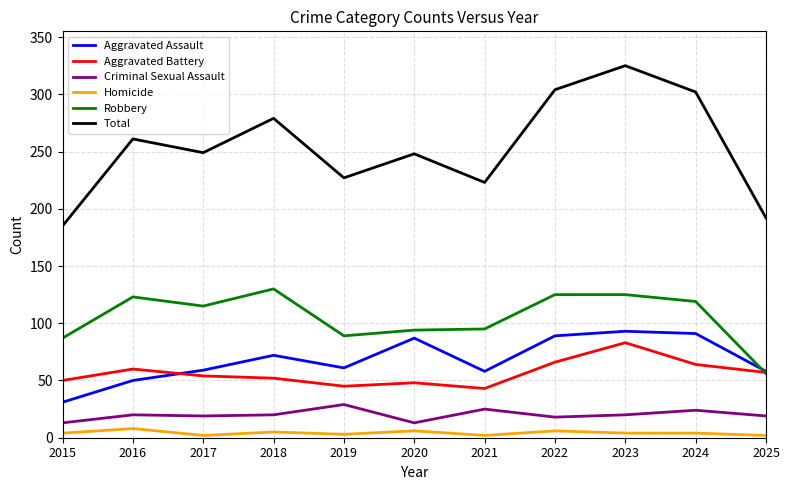

The Aggravated Battery series shows 76 at 2019. True or false?

False